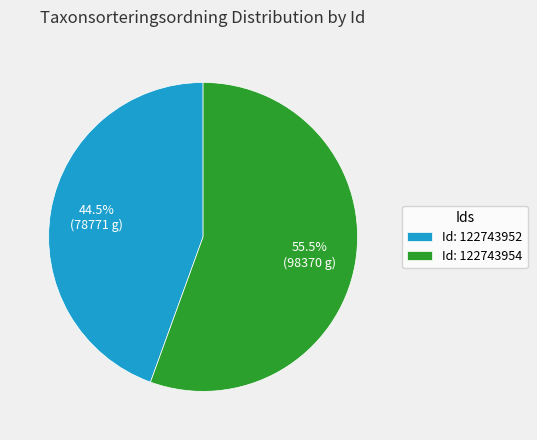

Is there any slice that represents more than half of the pie?

Yes